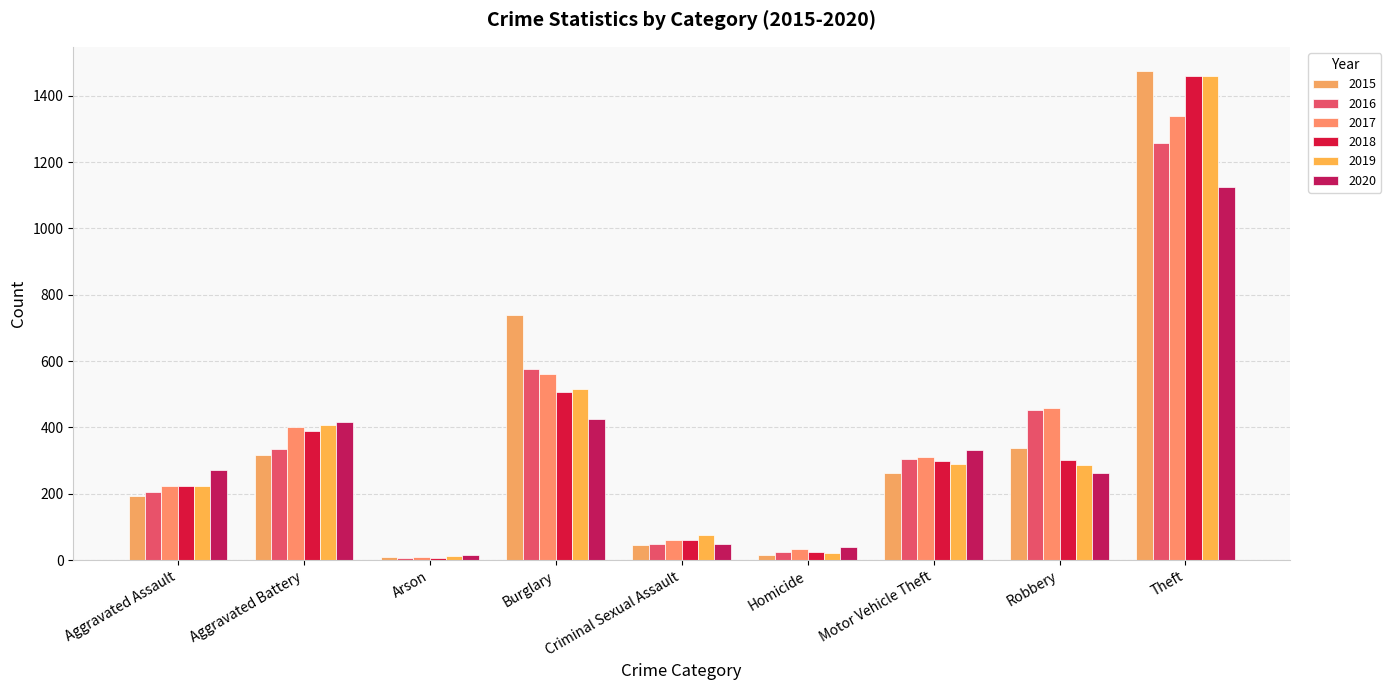

Rank the series by their maximum value, from lowest to highest.

2020, 2016, 2017, 2019, 2018, 2015